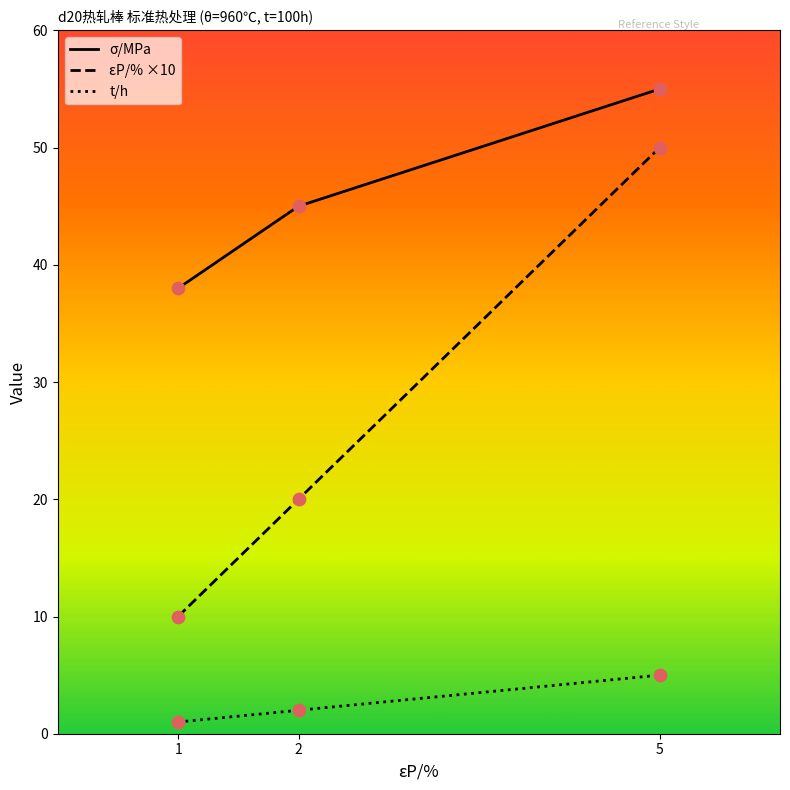

What are all the series names shown in the legend?

σ/MPa, εP/% ×10, t/h